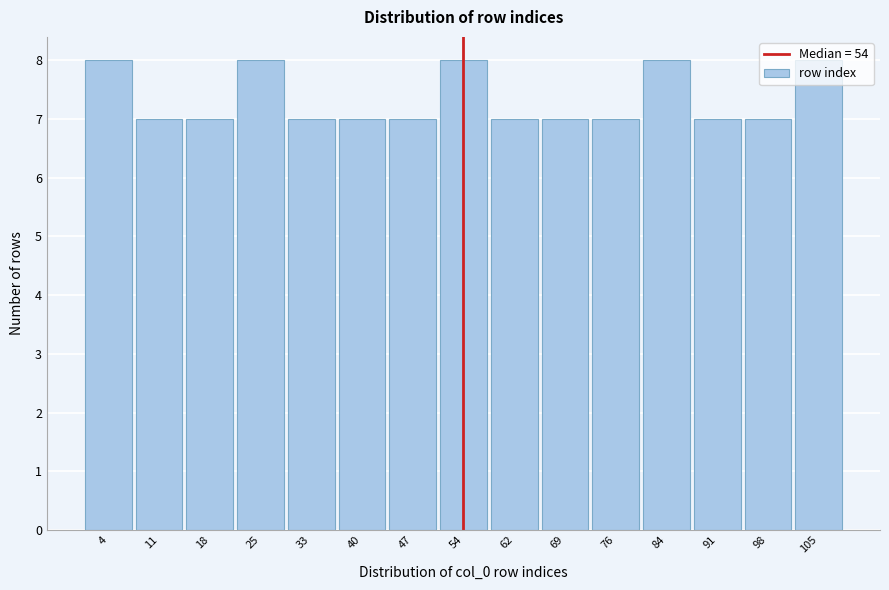

Reading left to right, transcribe this chart: for each bar, give the range it covers on the x-axis and its height. Neither the bar edges nor the heights are printed on the chart, so give them approximately, as read against the axes.

0 to 7: 8
7 to 15: 7
15 to 22: 7
22 to 29: 8
29 to 36: 7
36 to 44: 7
44 to 51: 7
51 to 58: 8
58 to 65: 7
65 to 73: 7
73 to 80: 7
80 to 87: 8
87 to 94: 7
94 to 102: 7
102 to 109: 8